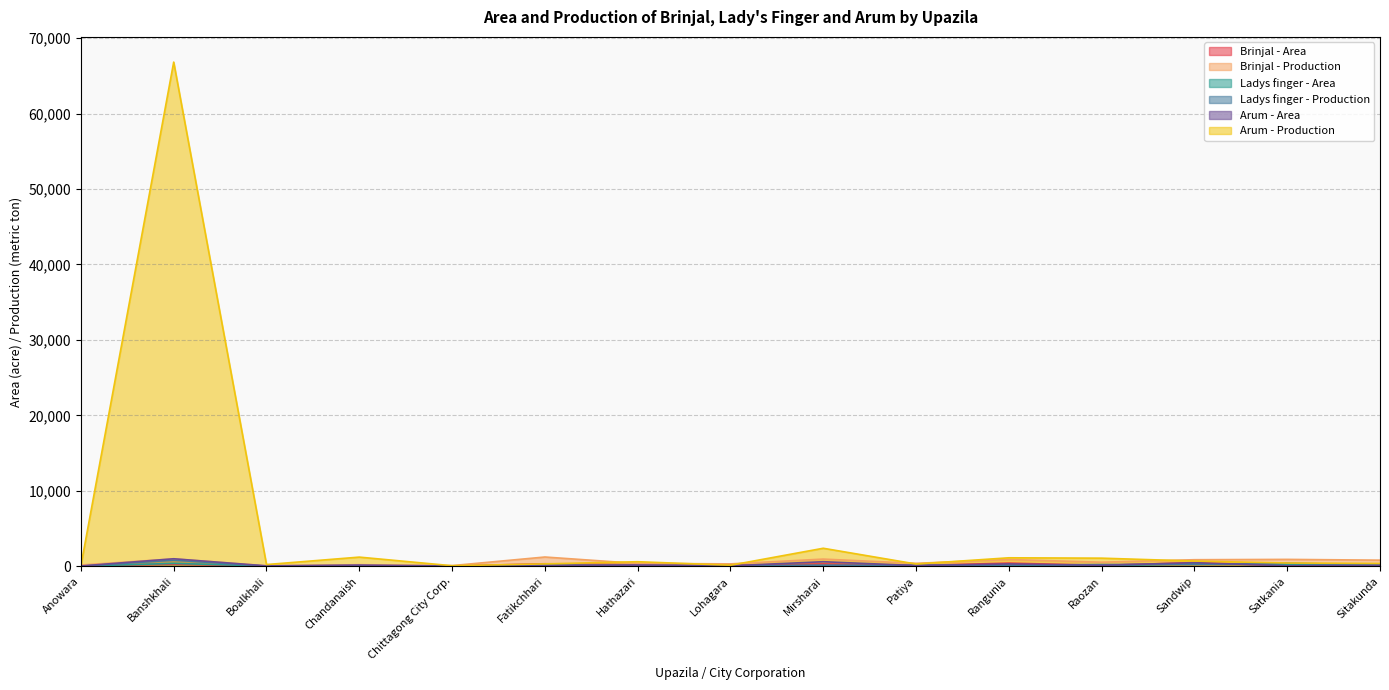

What is the difference between the maximum and minimum values in the Brinjal - Area series?

453